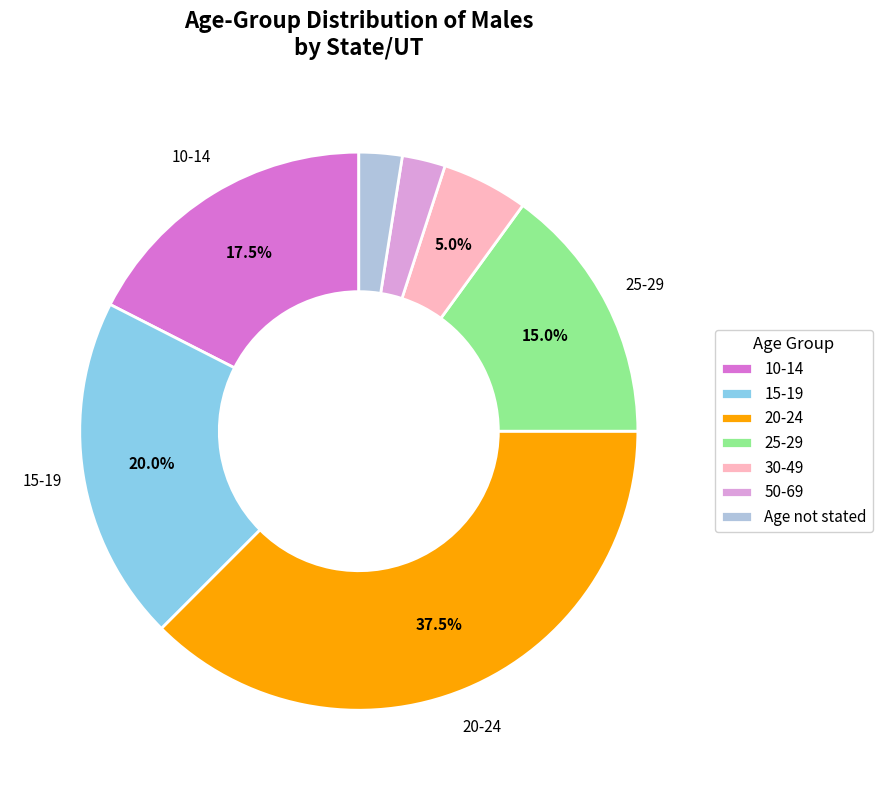

True or false: 25-29 accounts for 1% of the total.

False